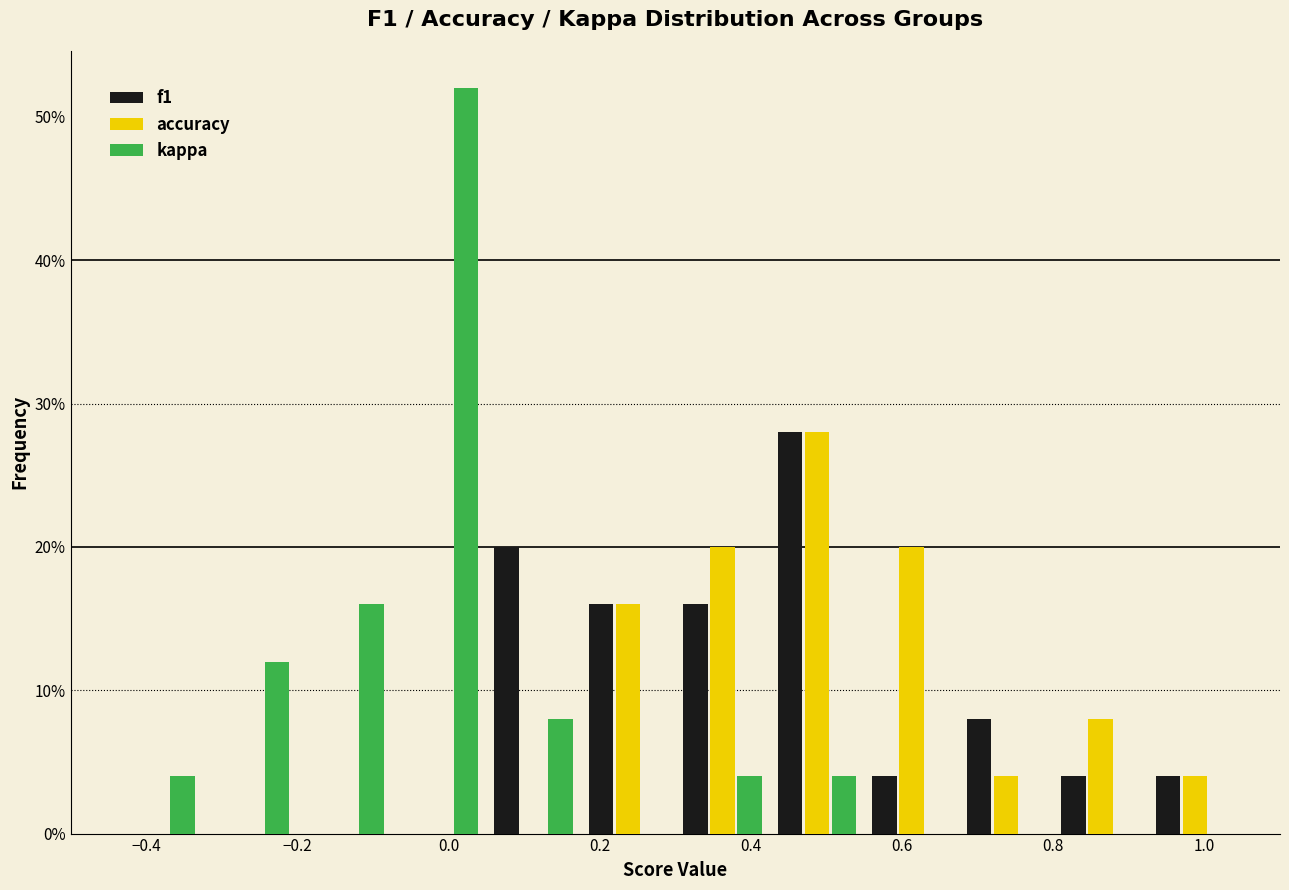

Reading left to right, list every range on the x-axis with the height of the bar of each series over it. Neither the bar edges nor the heights are printed on the chart, so give them approximately, as read against the axes.

-0.450 to -0.325: f1=0	accuracy=0	kappa=4
-0.325 to -0.200: f1=0	accuracy=0	kappa=12
-0.200 to -0.075: f1=0	accuracy=0	kappa=16
-0.075 to 0.050: f1=0	accuracy=0	kappa=52
0.050 to 0.175: f1=20	accuracy=0	kappa=8
0.175 to 0.300: f1=16	accuracy=16	kappa=0
0.300 to 0.425: f1=16	accuracy=20	kappa=4
0.425 to 0.550: f1=28	accuracy=28	kappa=4
0.550 to 0.675: f1=4	accuracy=20	kappa=0
0.675 to 0.800: f1=8	accuracy=4	kappa=0
0.800 to 0.925: f1=4	accuracy=8	kappa=0
0.925 to 1.050: f1=4	accuracy=4	kappa=0